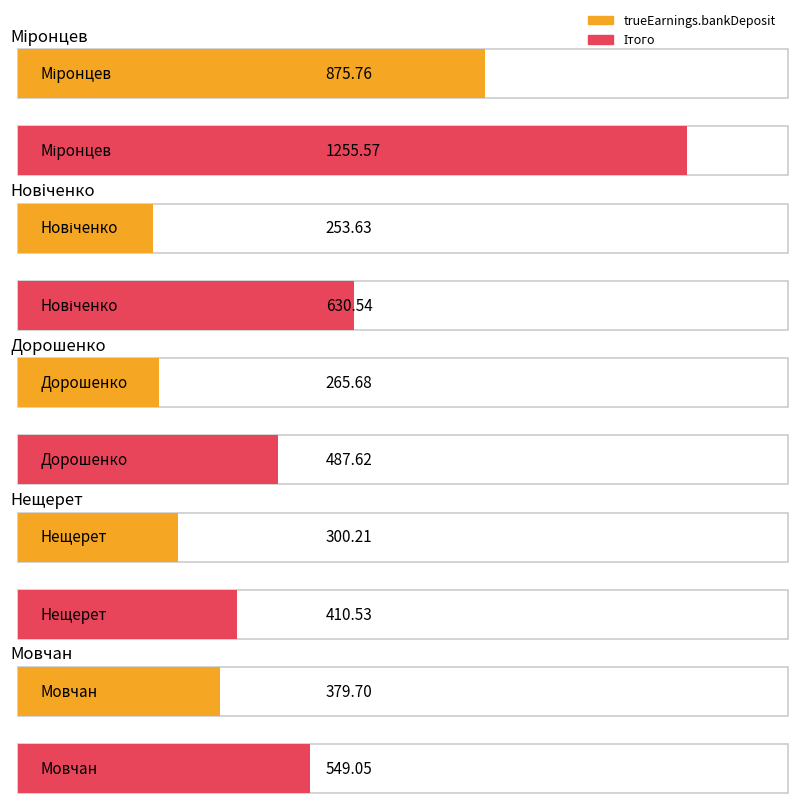

How many bars are there in each group?

2